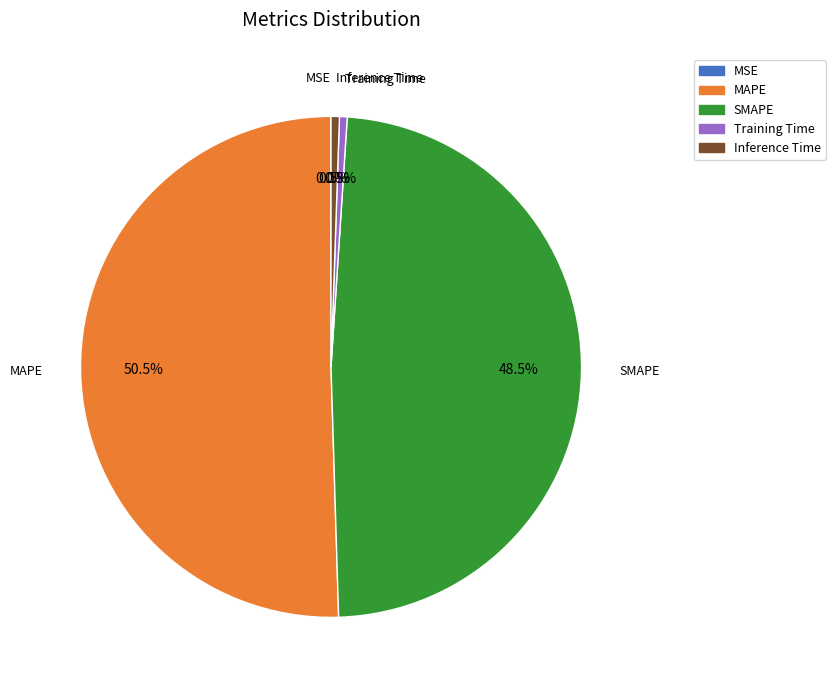

To the nearest percent, what is the combined percentage of MAPE and Training Time?

51%